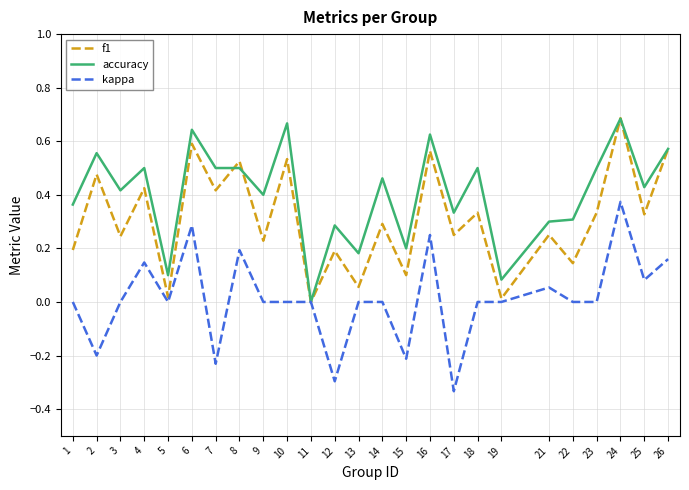

What are all the series names shown in the legend?

f1, accuracy, kappa